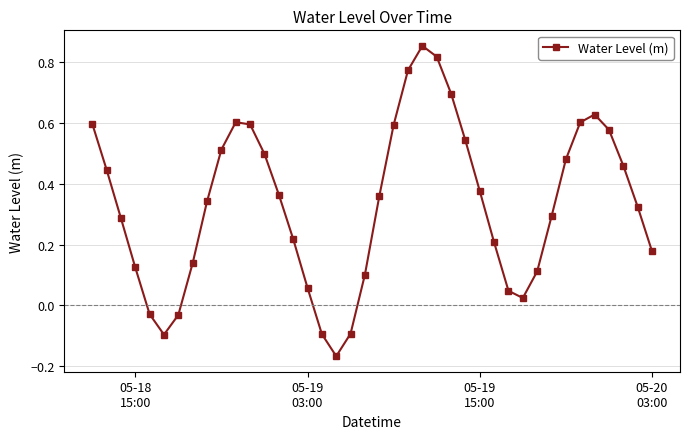

How many negative values are there?

6